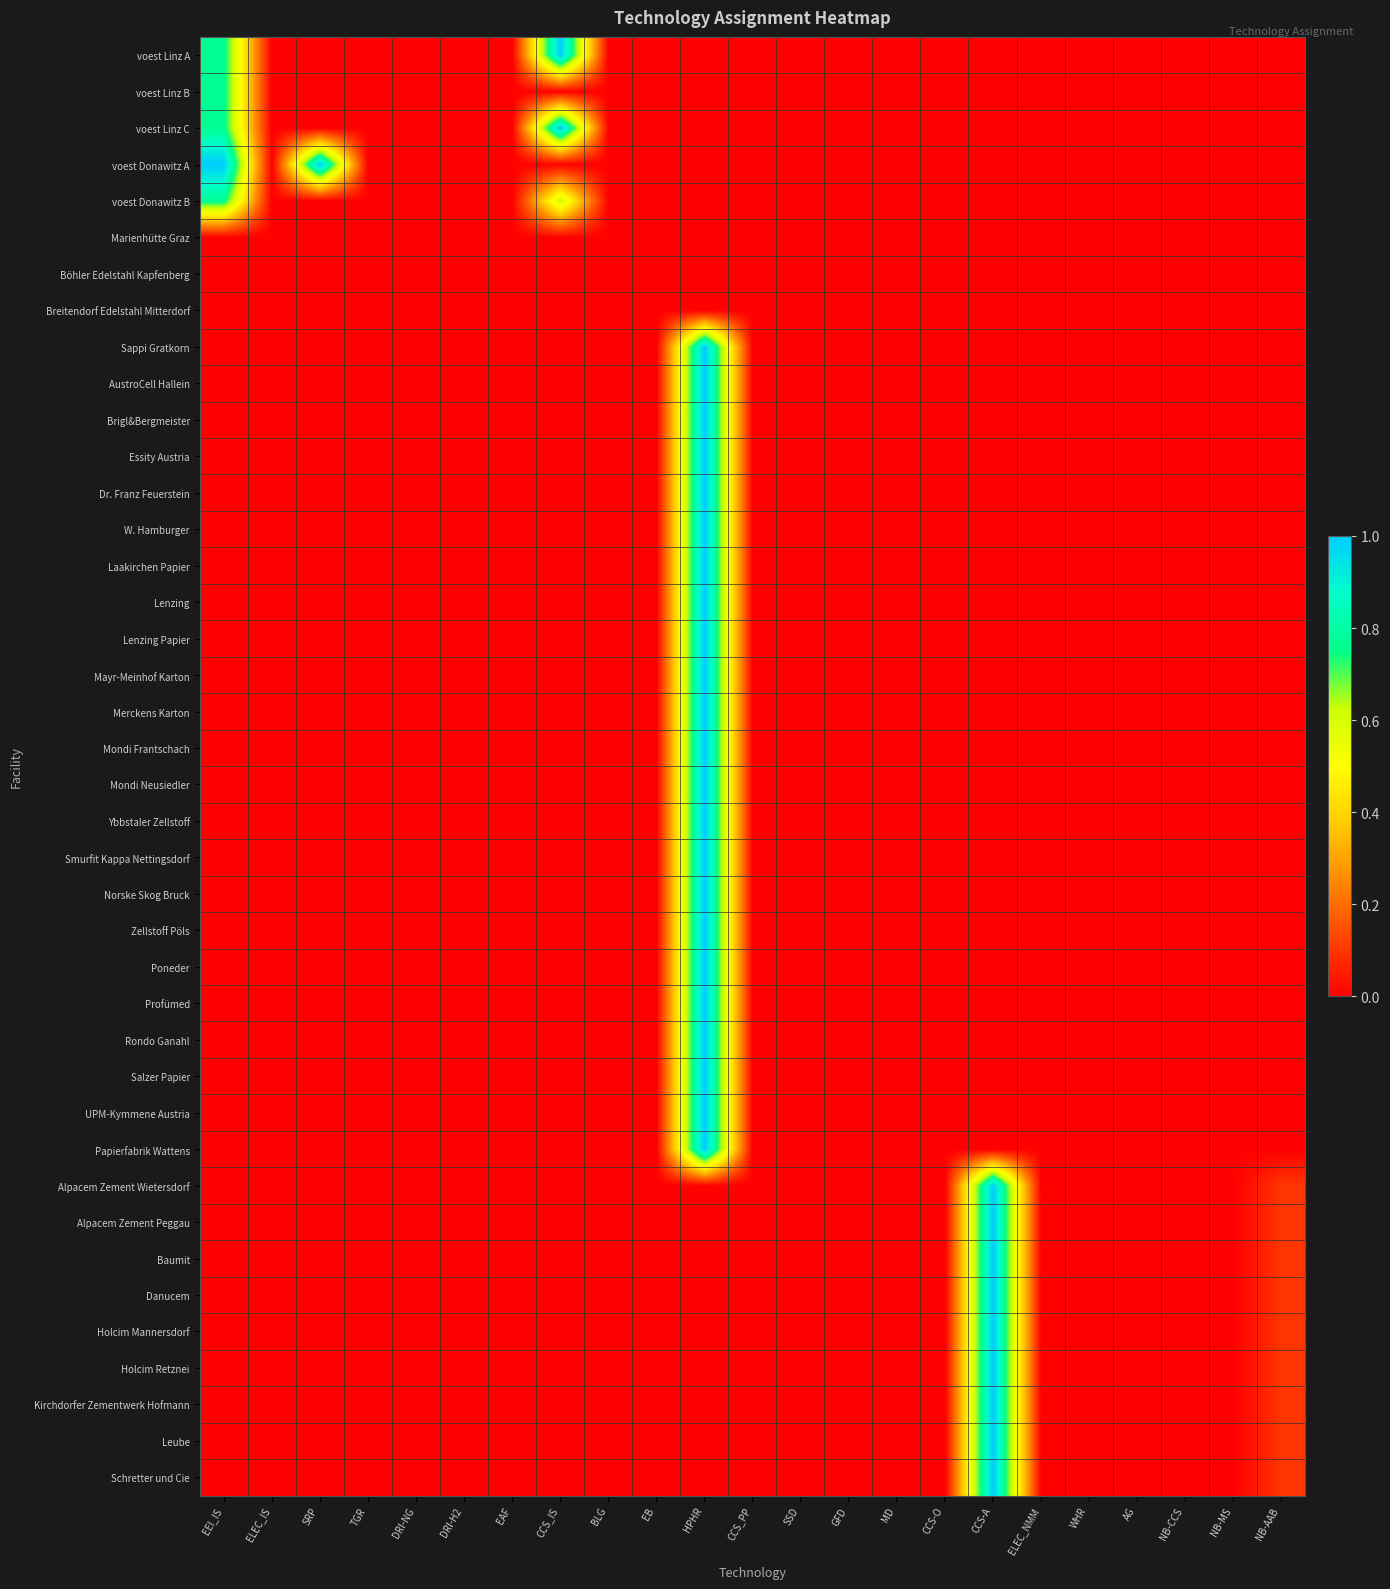

Which series has the largest total across all categories?

voest Donawitz A